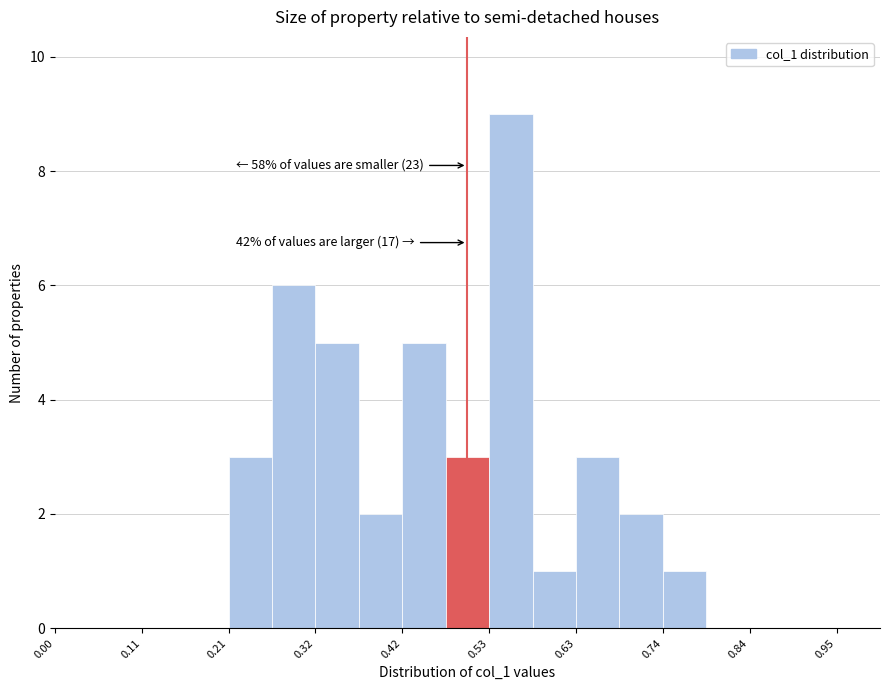

Read against the x-axis, roughly where is the centre of the tallest bar?

0.56